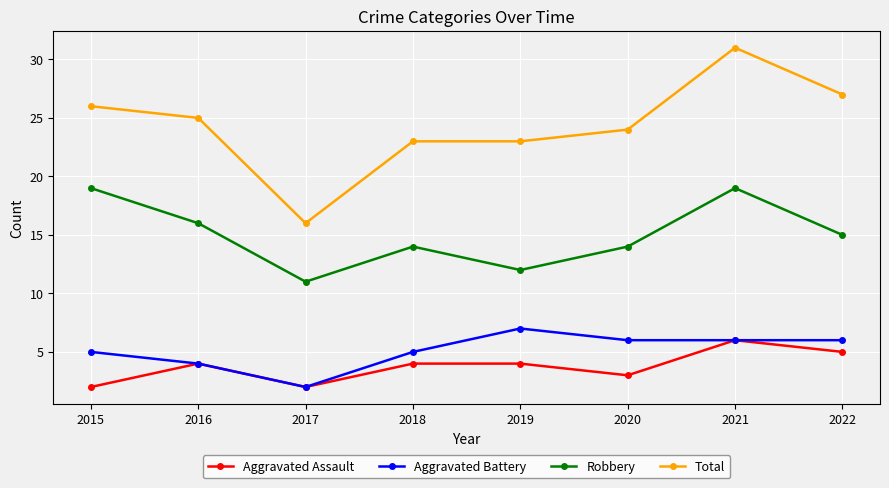

What is the highest value of the Aggravated Battery series?

7